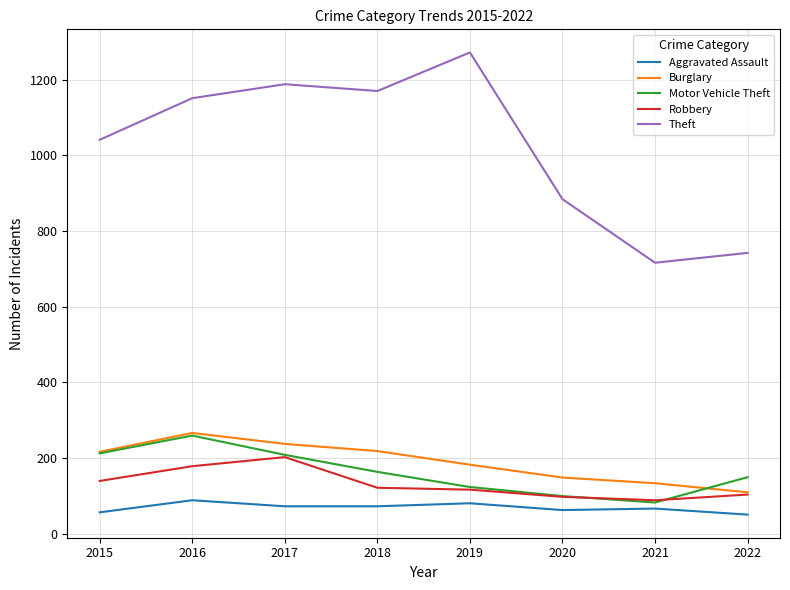

How many categories are shown in the chart?

8